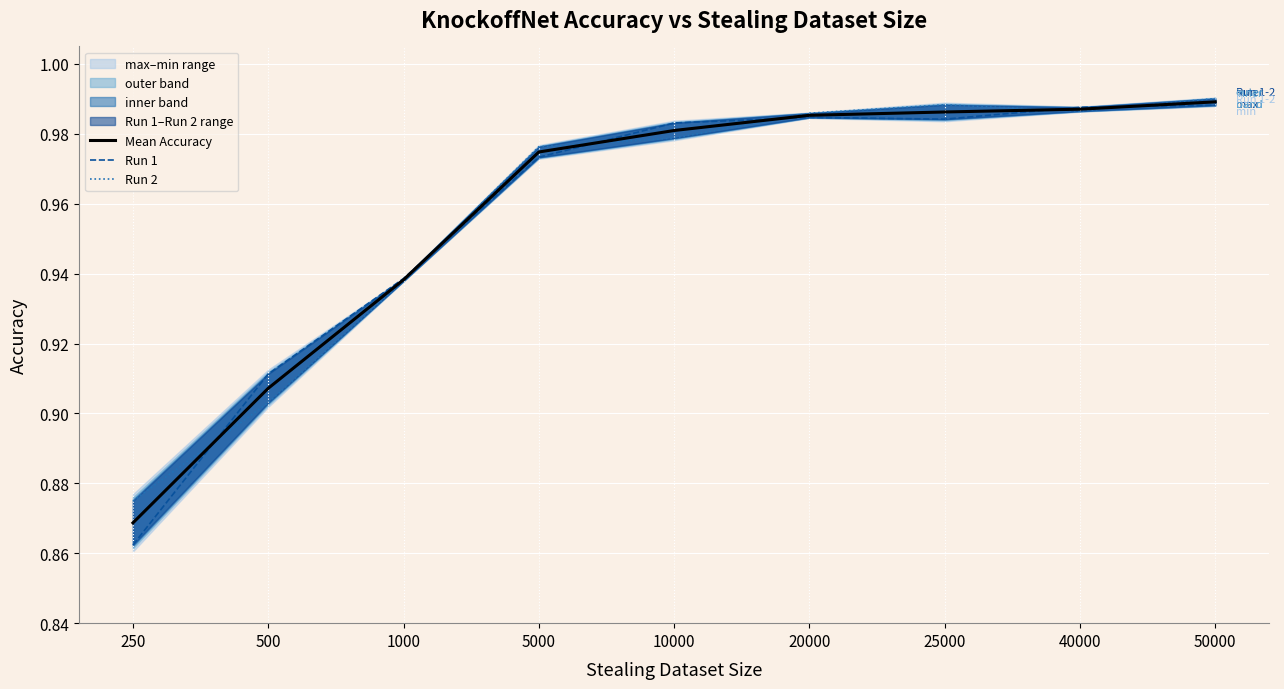

At which category is the sum across all series the highest?

50000